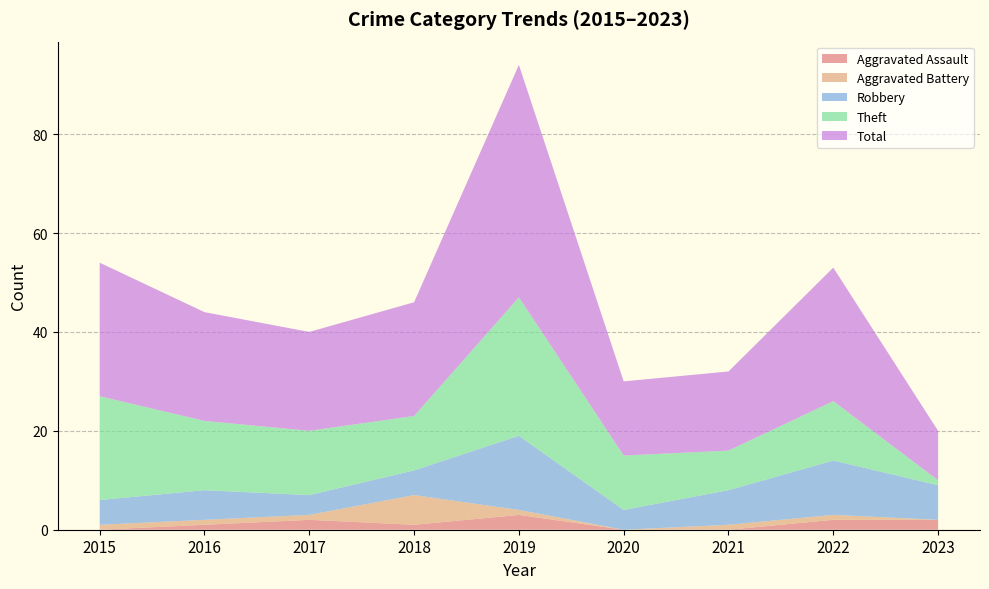

Reading left to right, what are all the values shown in this chart?

Aggravated Assault: 0	1	2	1	3	0	0	2	2
Aggravated Battery: 1	1	1	6	1	0	1	1	0
Robbery: 5	6	4	5	15	4	7	11	7
Theft: 21	14	13	11	28	11	8	12	1
Total: 27	22	20	23	47	15	16	27	10